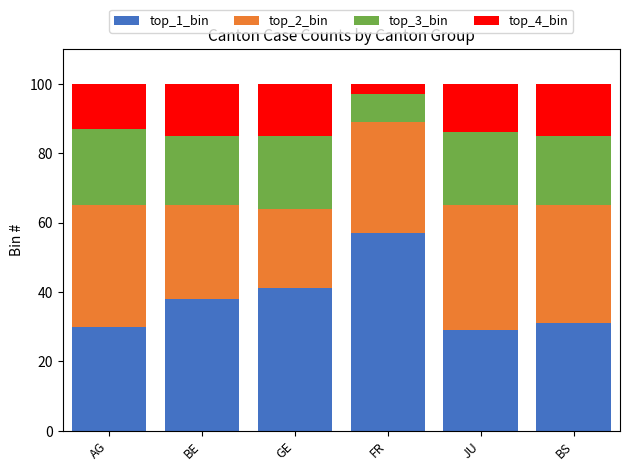

What is the maximum value for top_1_bin?

57